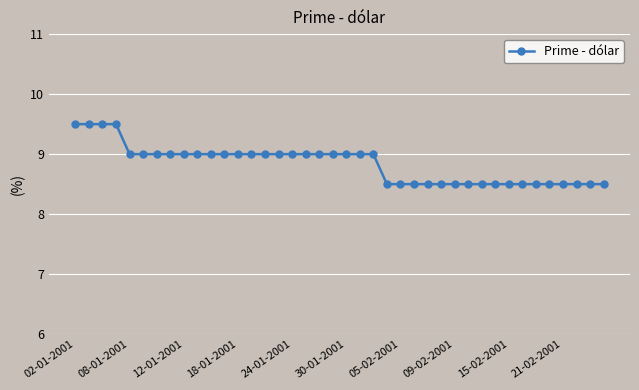

What is the value of the 12th point from the left?

9.0